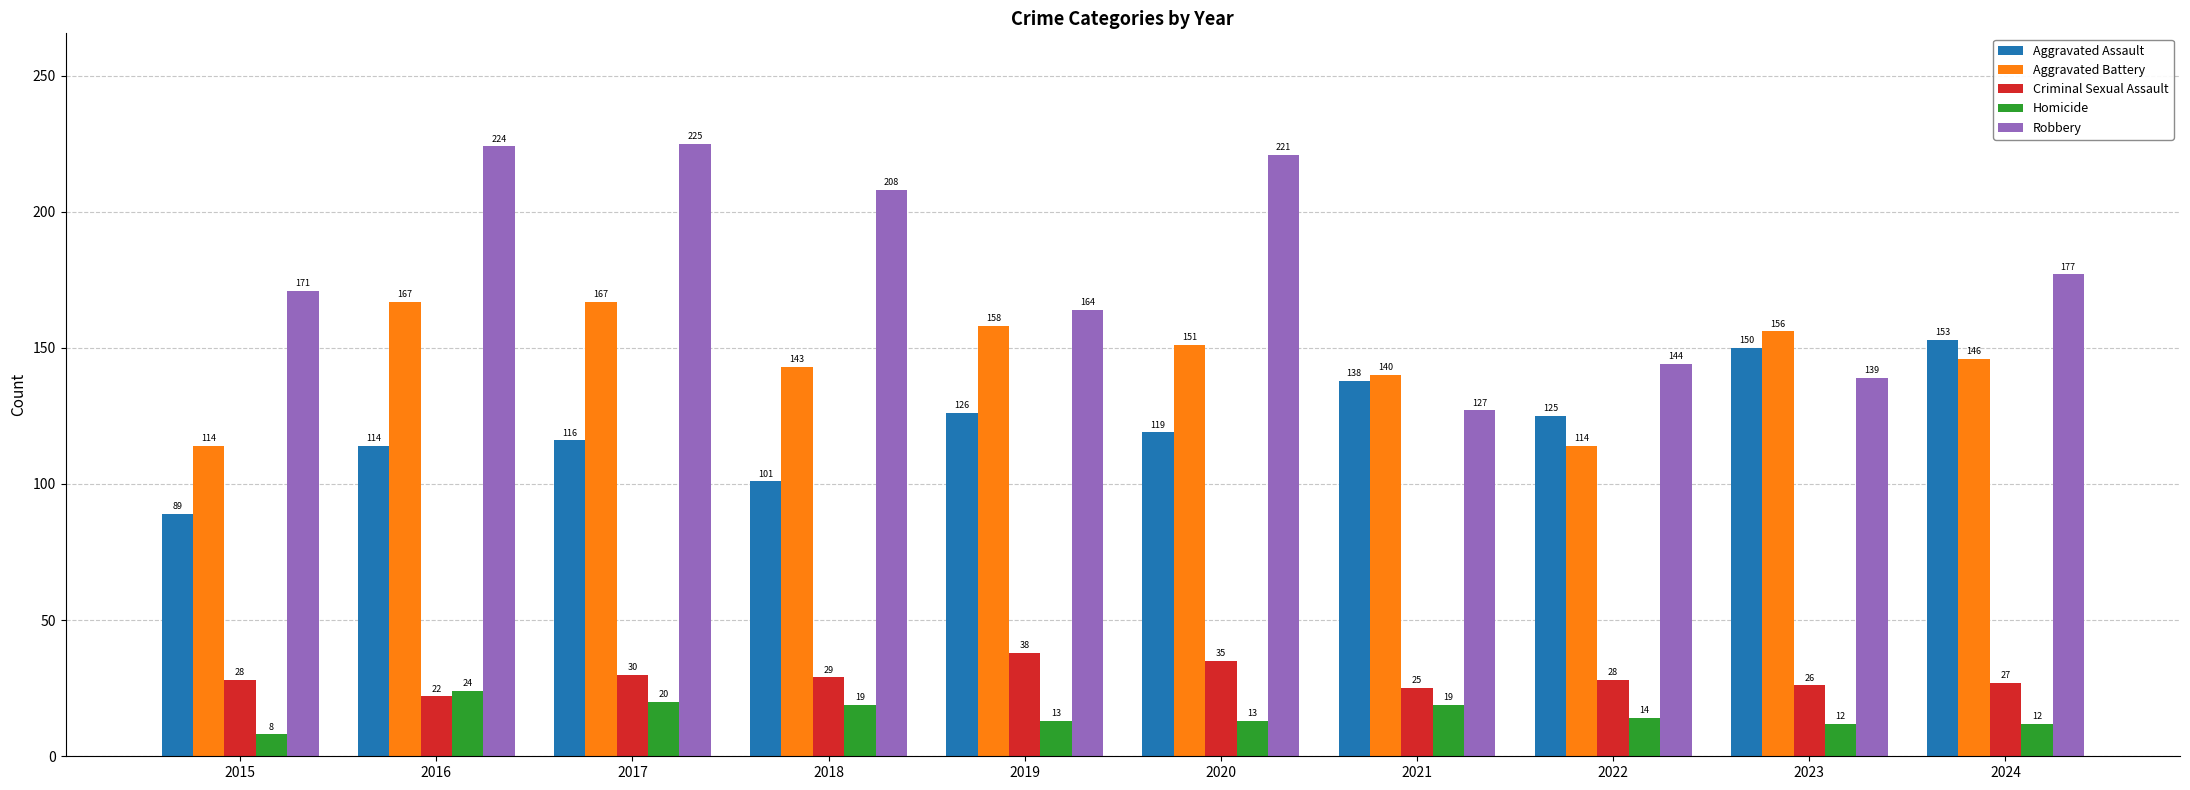

At which category is the sum across all series the highest?

2017